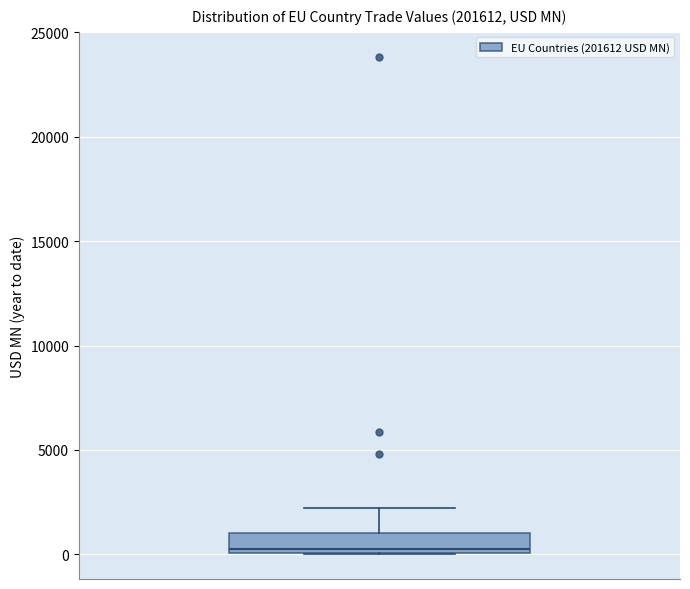

Transcribe this box plot: give where the median line is, the range the box spans, and where the two whiskers end, as read against the y-axis. The values are not printed on the chart, so give them approximately, as read against the axis.

median 500, box 0 to 1000, whiskers 0 to 2000